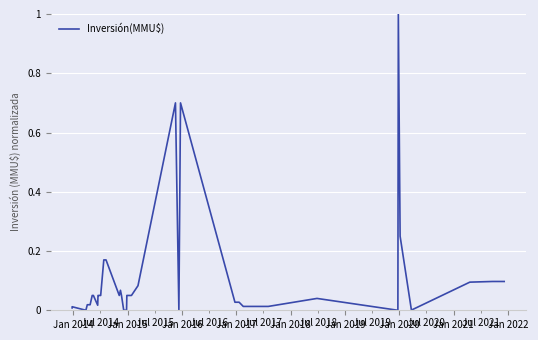

What is the maximum value shown in the chart?

1.0